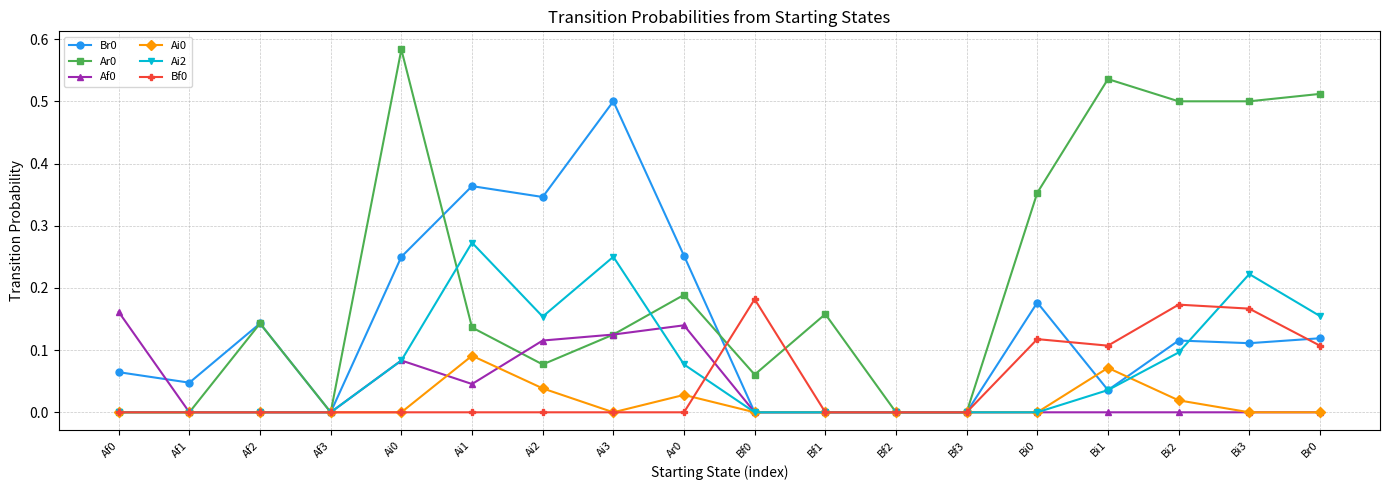

What is the label of the 13th point from the left?

Bf3